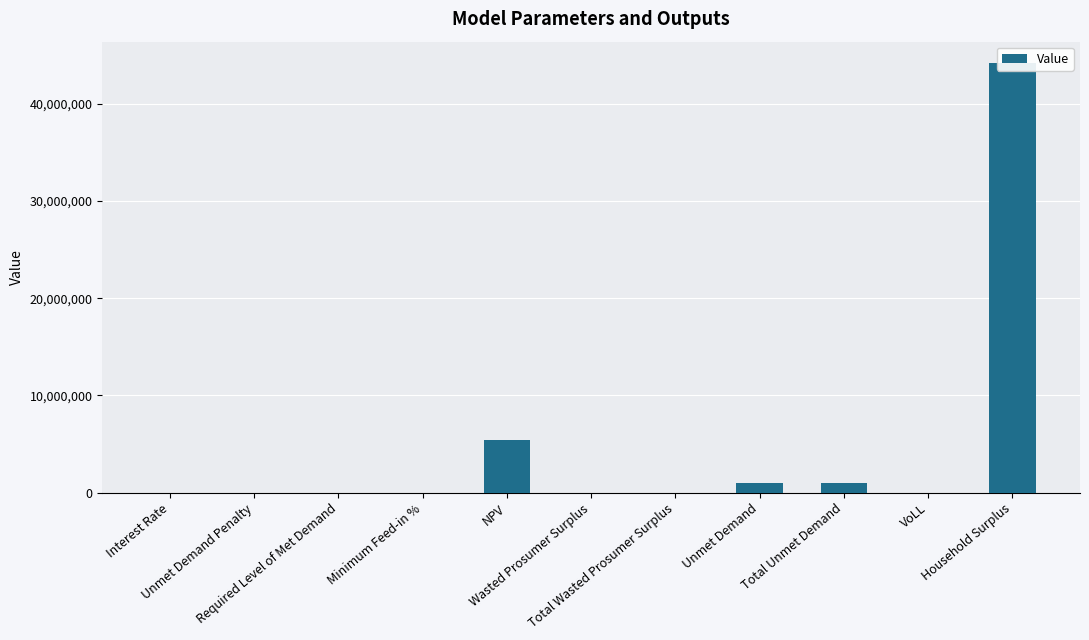

What value does the data have at Minimum Feed-in %?

0.1